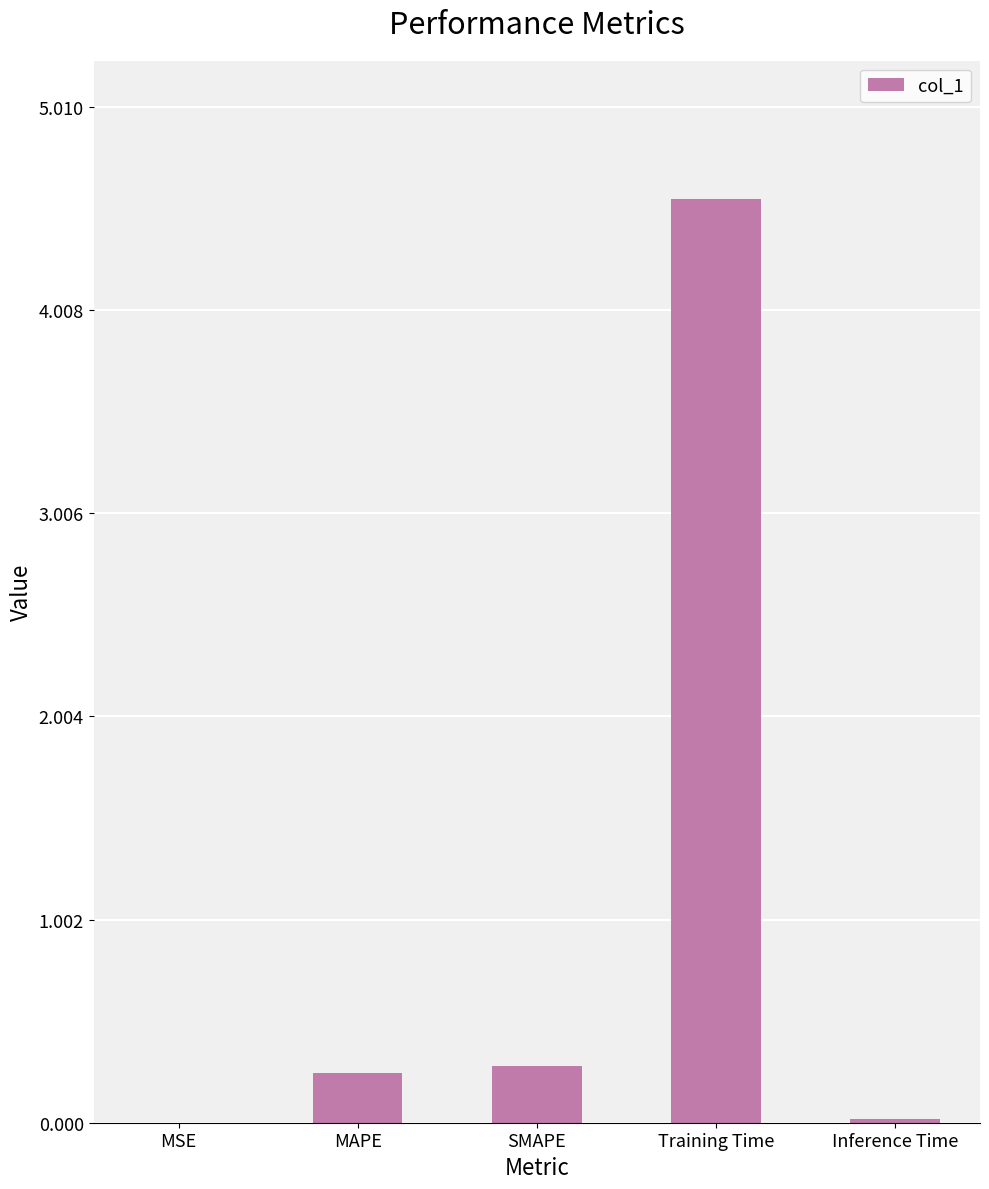

Which has a higher value, SMAPE or Inference Time?

SMAPE